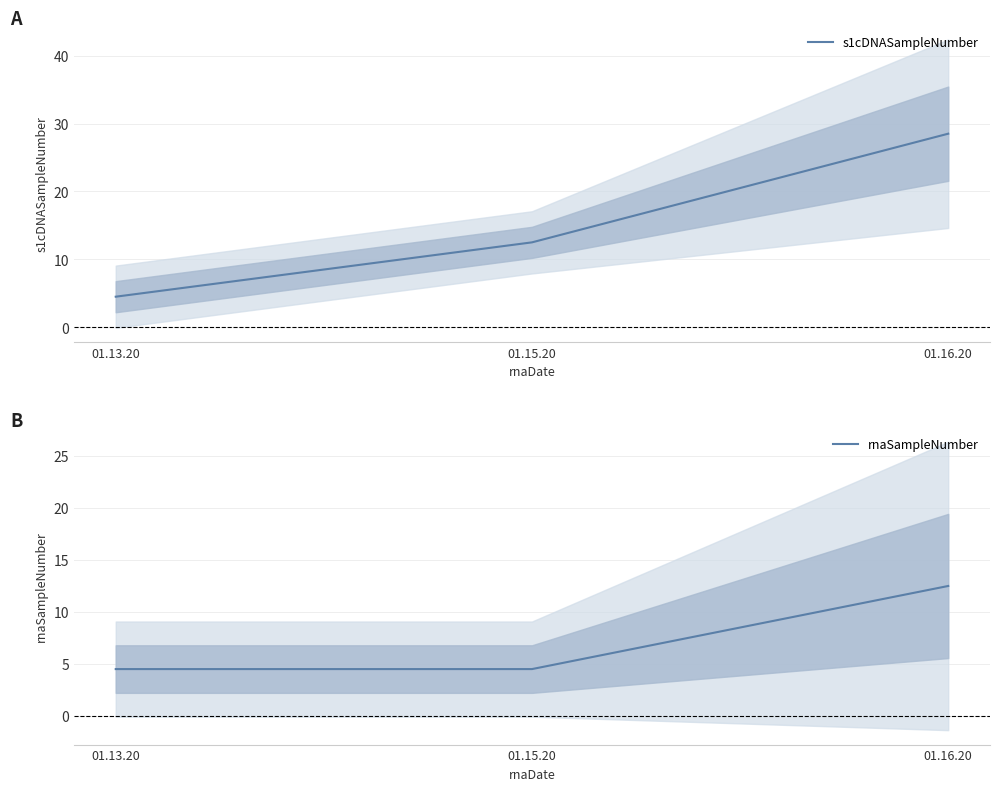

The rnaSampleNumber series shows 4.5 at 01.13.20. True or false?

True